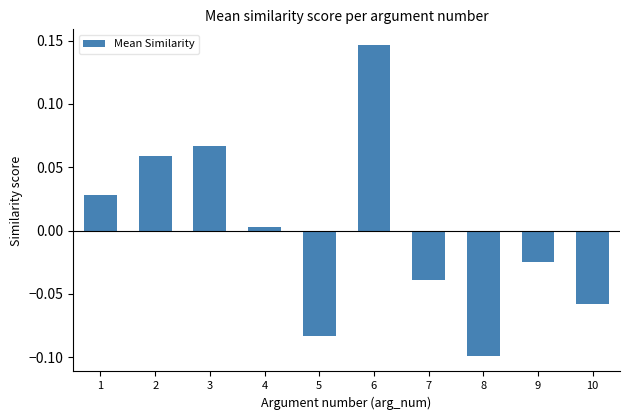

Between 3 and 8, which is larger?

3